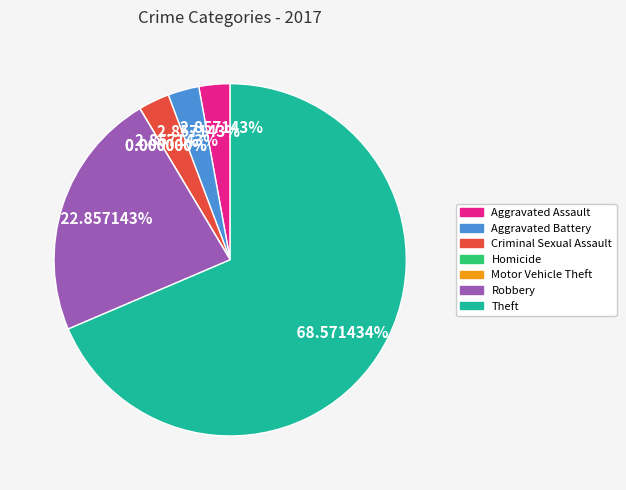

How many slices are in this pie chart?

7